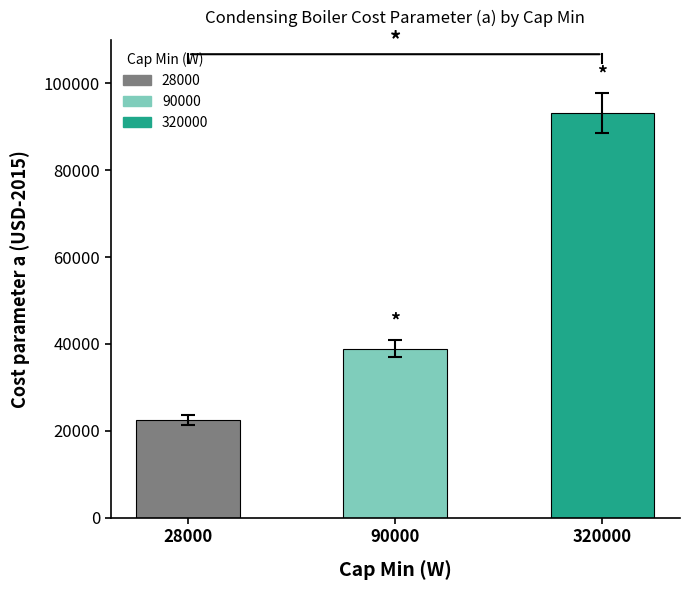

List the labels in order of value, largest first.

320000, 90000, 28000